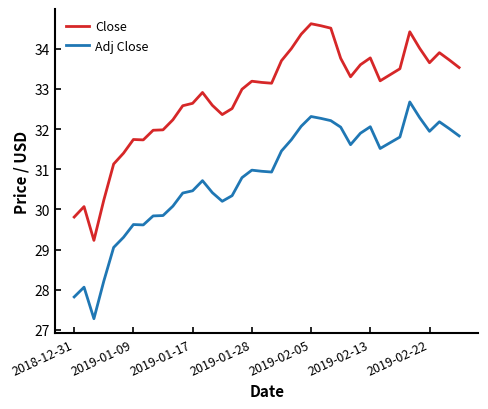

What is the difference between the maximum and minimum values in the Adj Close series?

5.4